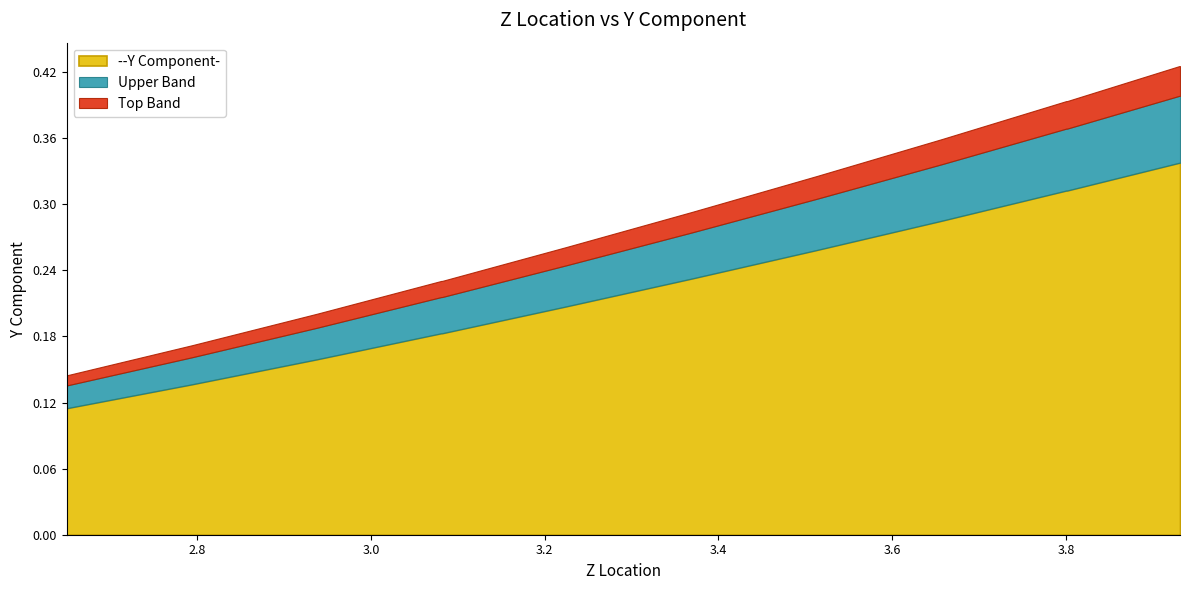

List the labels in order of value, smallest first.

0, 2, 1, 3, 5, 4, 7, 6, 9, 10, 8, 11, 12, 14, 13, 15, 16, 17, 18, 19, 20, 21, 22, 23, 24, 25, 26, 27, 28, 29, 30, 31, 33, 32, 35, 34, 36, 37, 38, 39